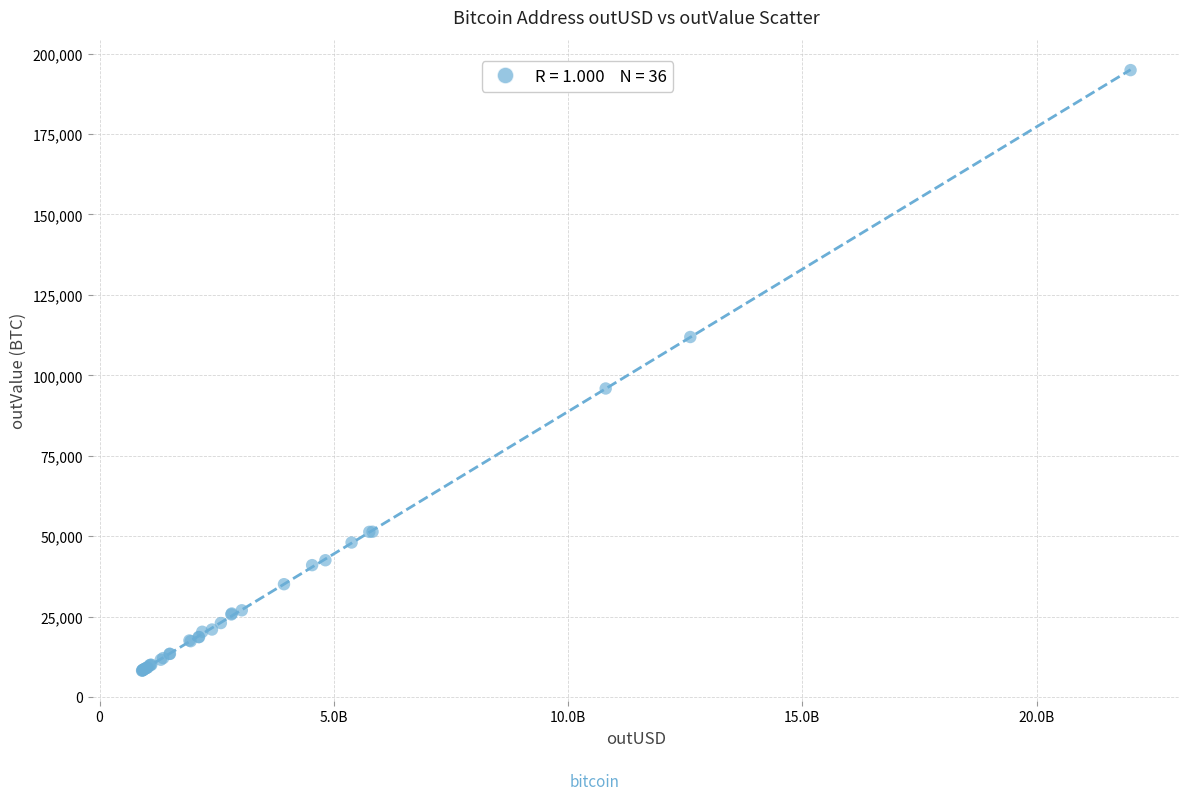

What Y value in the scatter plot is closest to 101528?

95902.5